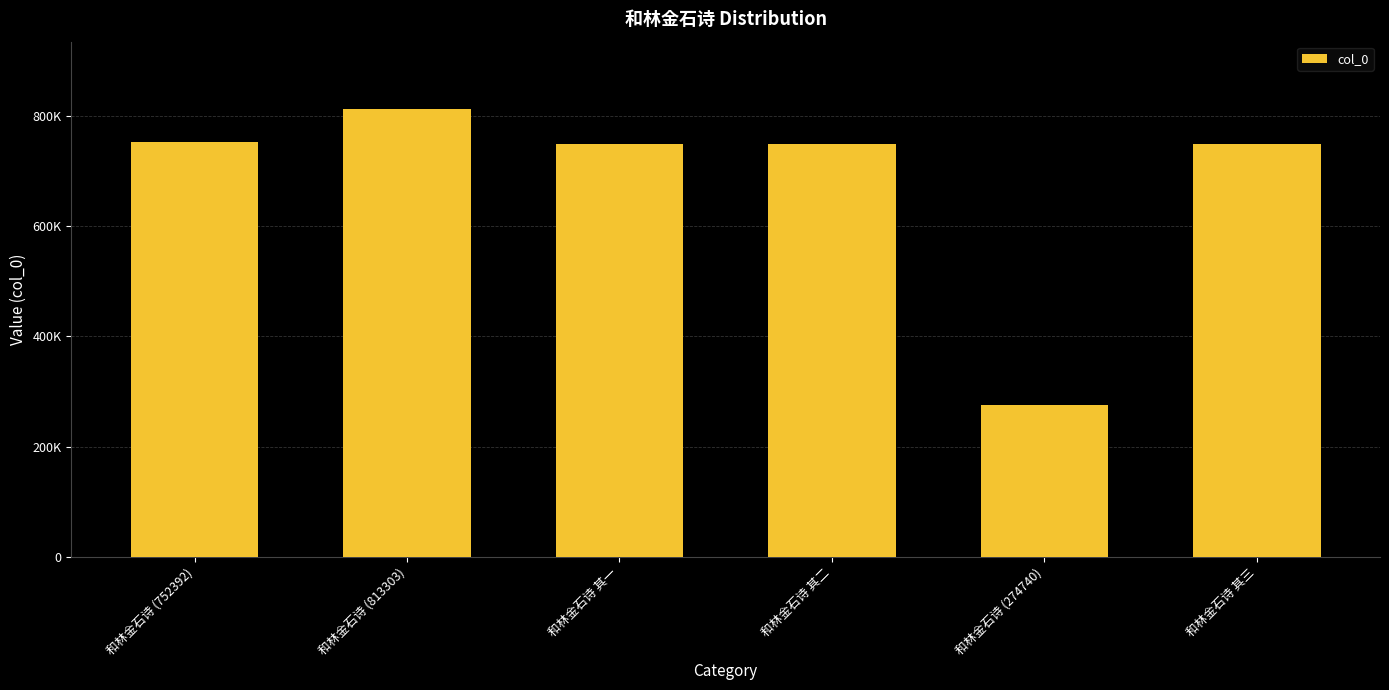

True or false: the data shows 752392 at 和林金石诗 (752392).

True